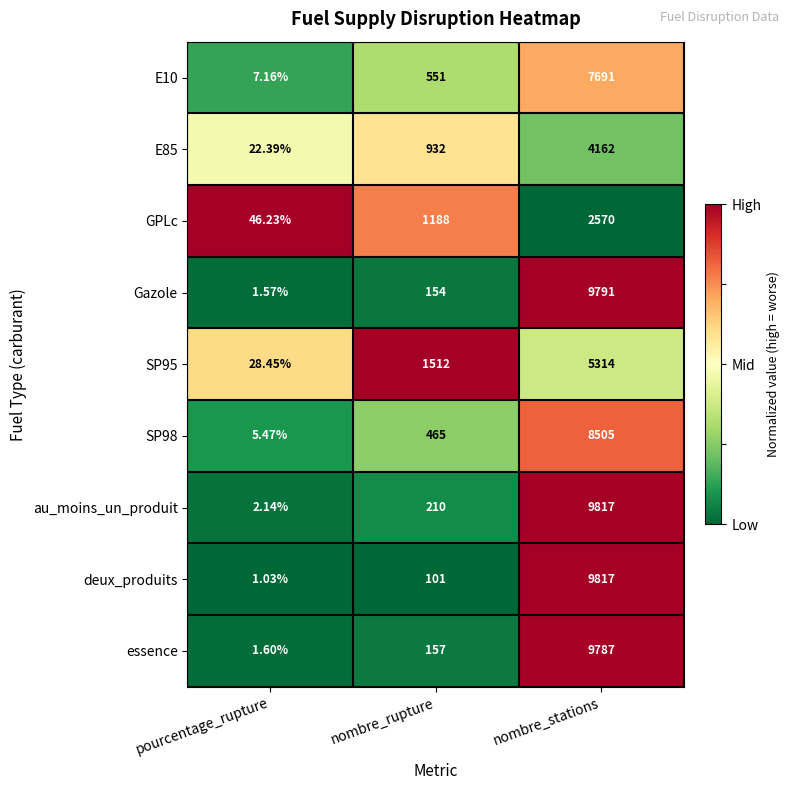

Which series has the widest spread of values?

deux_produits